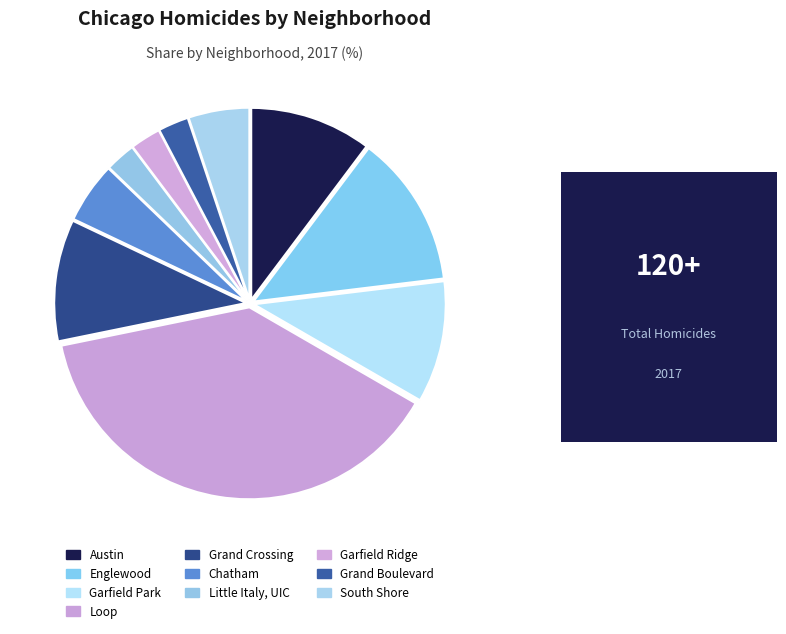

Is Grand Boulevard the majority of the pie?

No